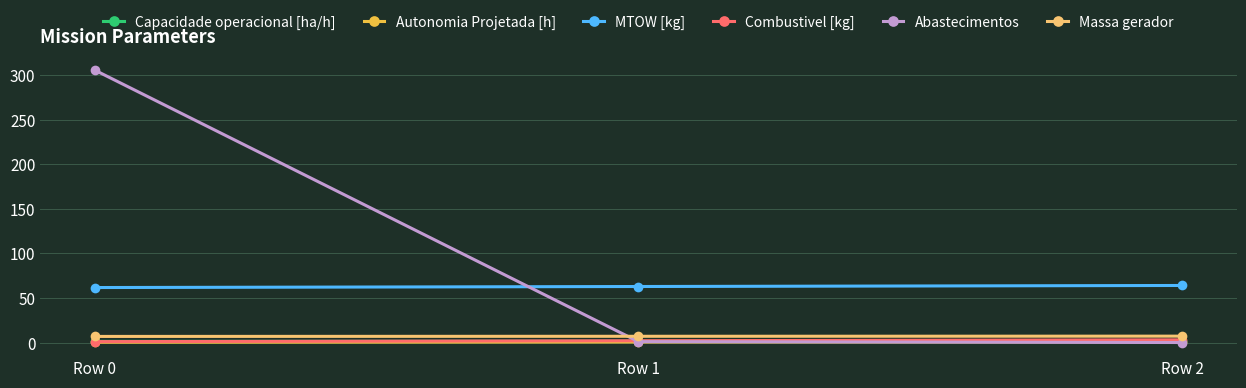

At how many categories does at least one series exceed 23?

3